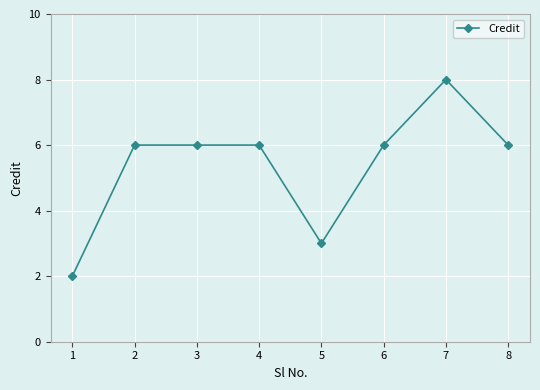

Which label corresponds to the smallest value in the chart?

1